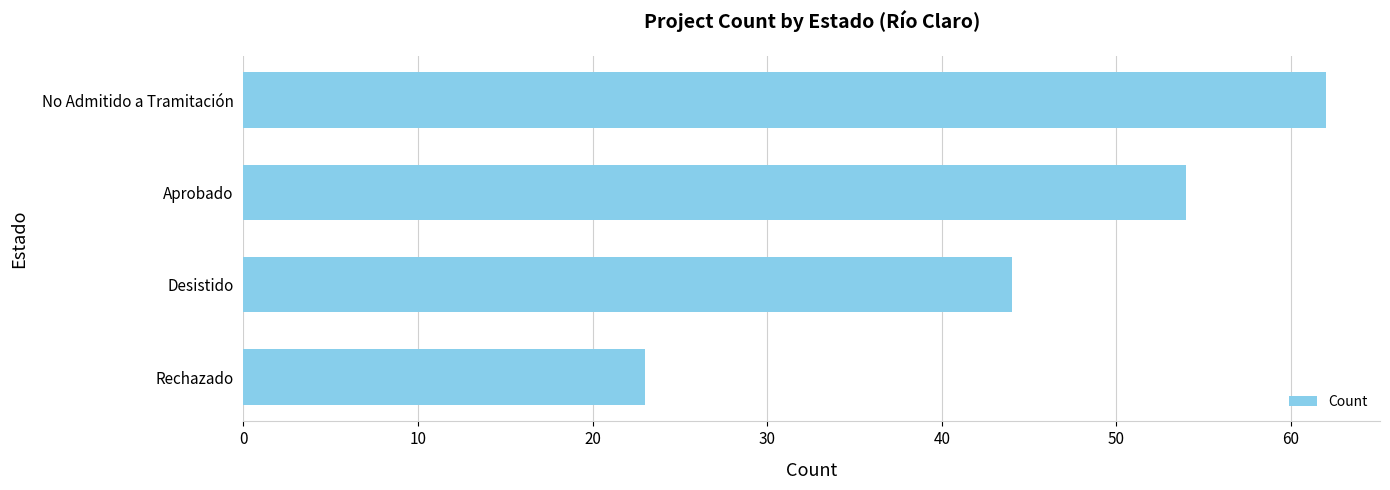

How many values are below 54?

2